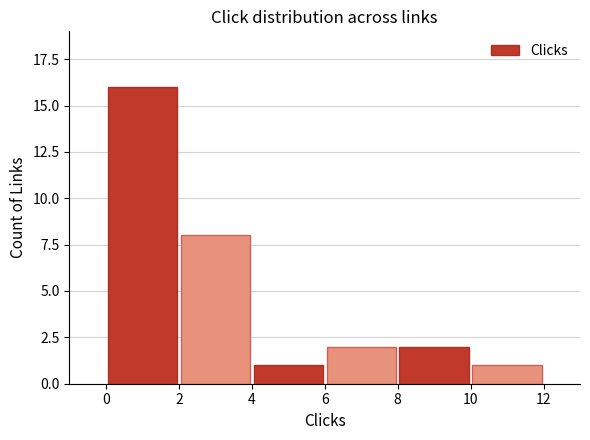

How many bars are there in total?

6